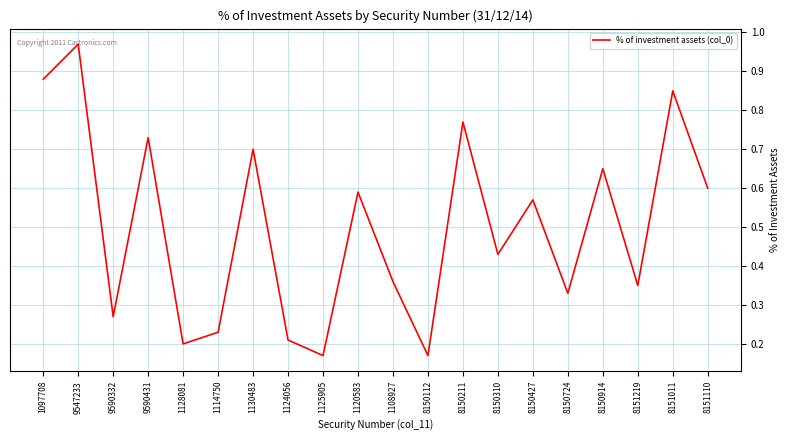

True or false: the data shows 0.6 at 8150427.

True